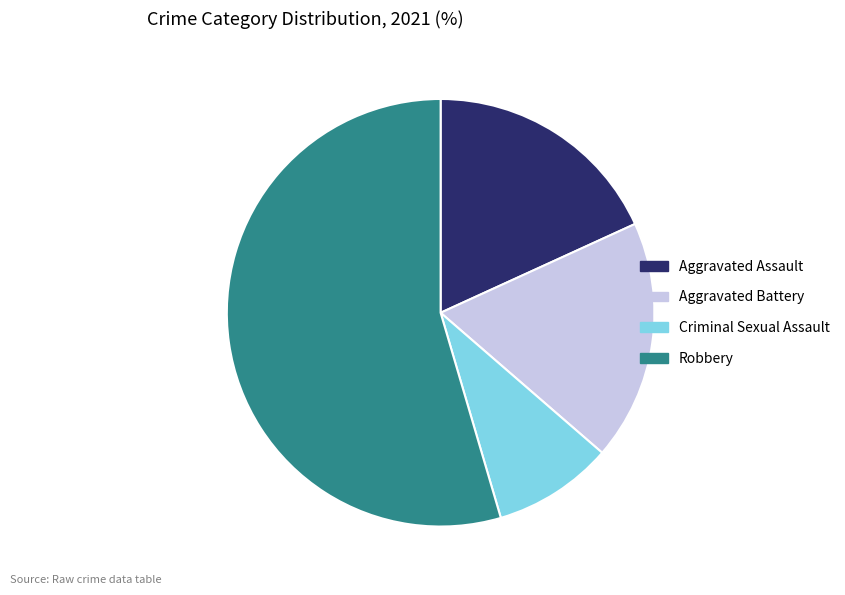

Combined, do Robbery and Aggravated Battery account for over 50%?

Yes